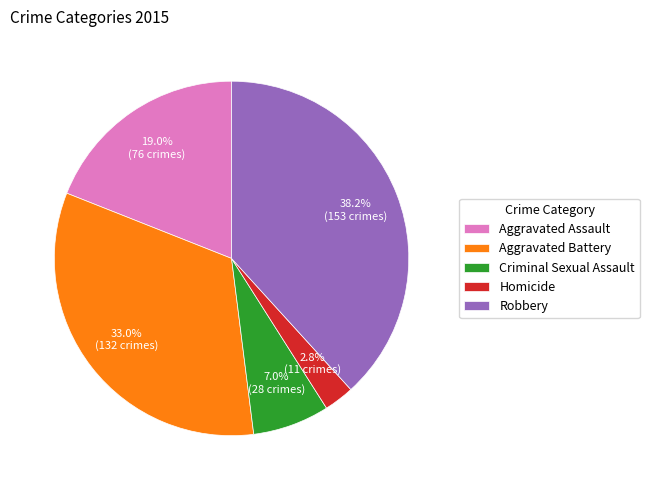

What is the total percentage of Criminal Sexual Assault and Homicide?

9.8%